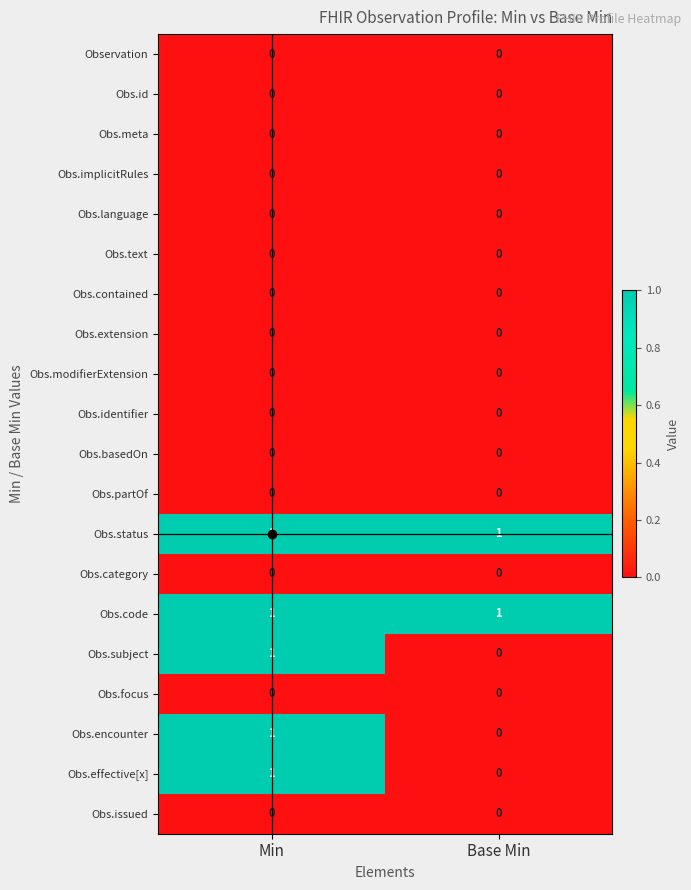

How many categories are shown in the chart?

2